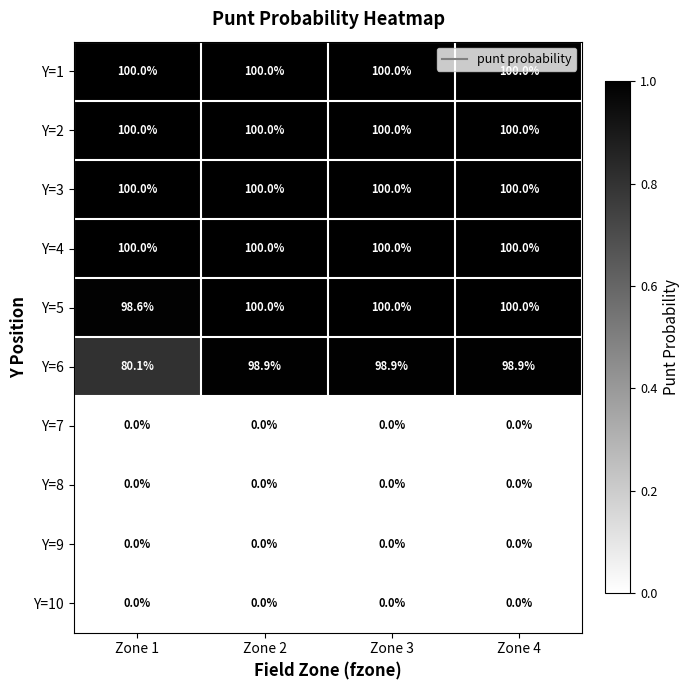

What is the greatest value displayed?

100.0